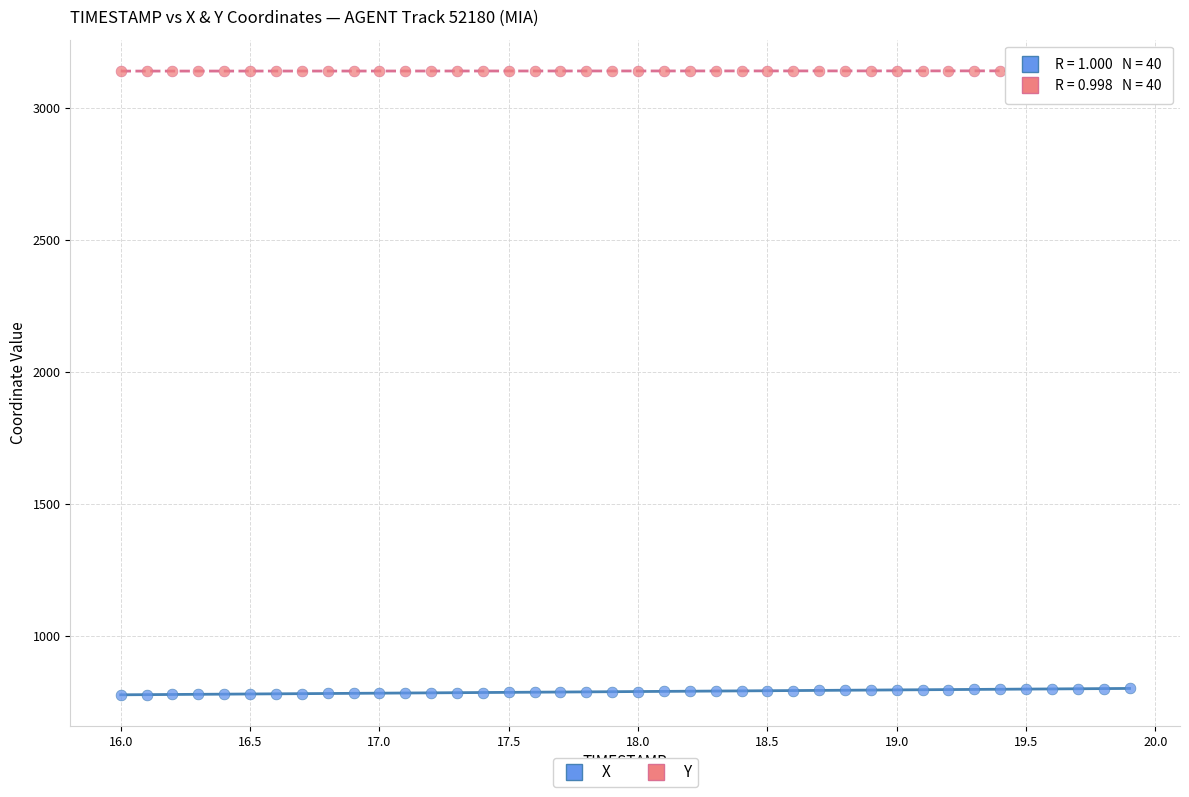

Which series reaches the minimum Y coordinate?

X